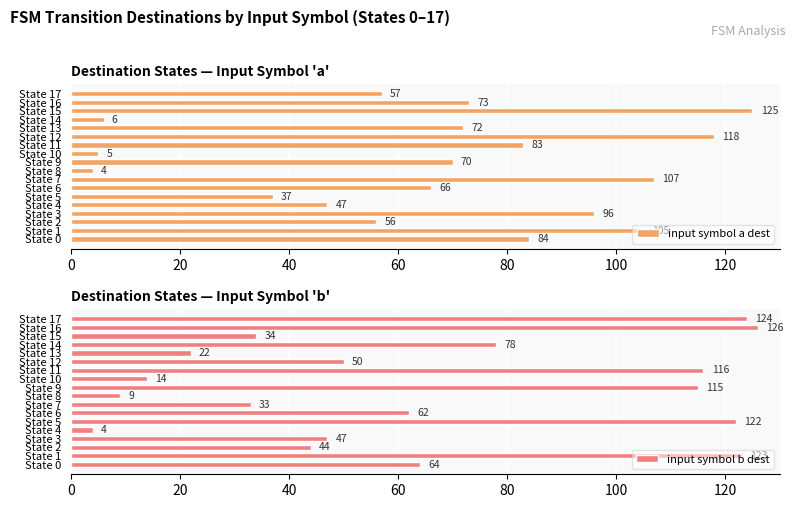

At which label does input symbol b dest reach its minimum?

State 4